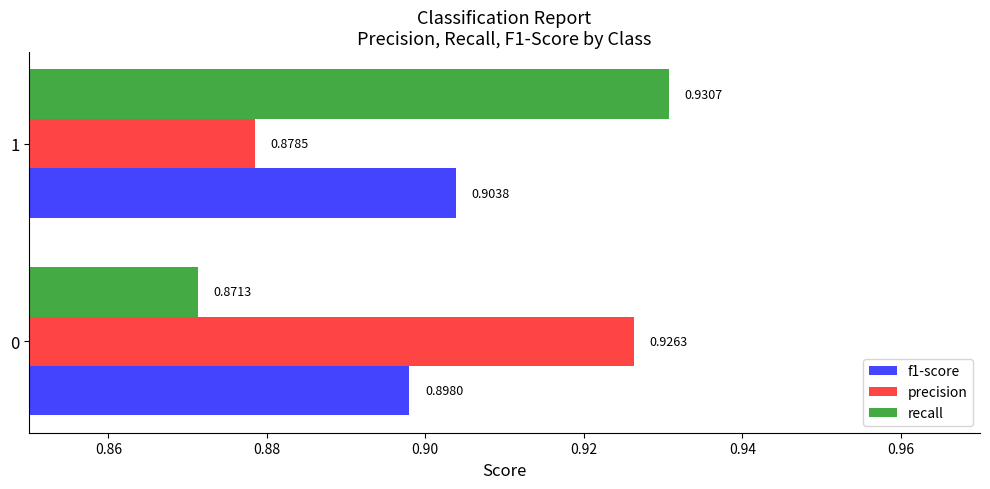

What is the sum of all f1-score values?

1.8